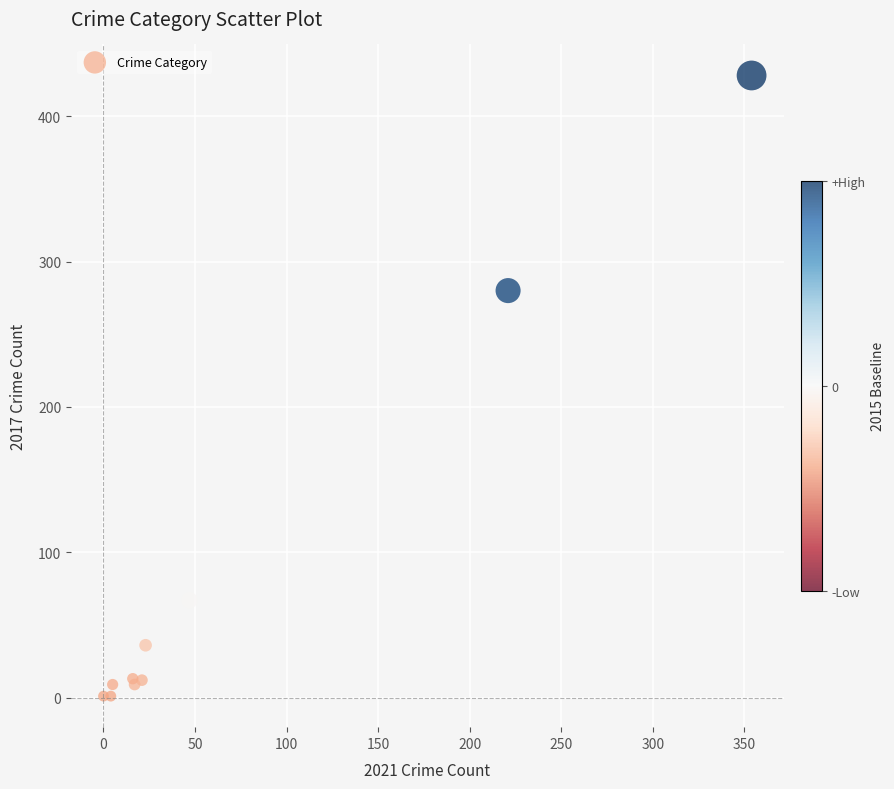

What Y value in the scatter plot is closest to 214?

280